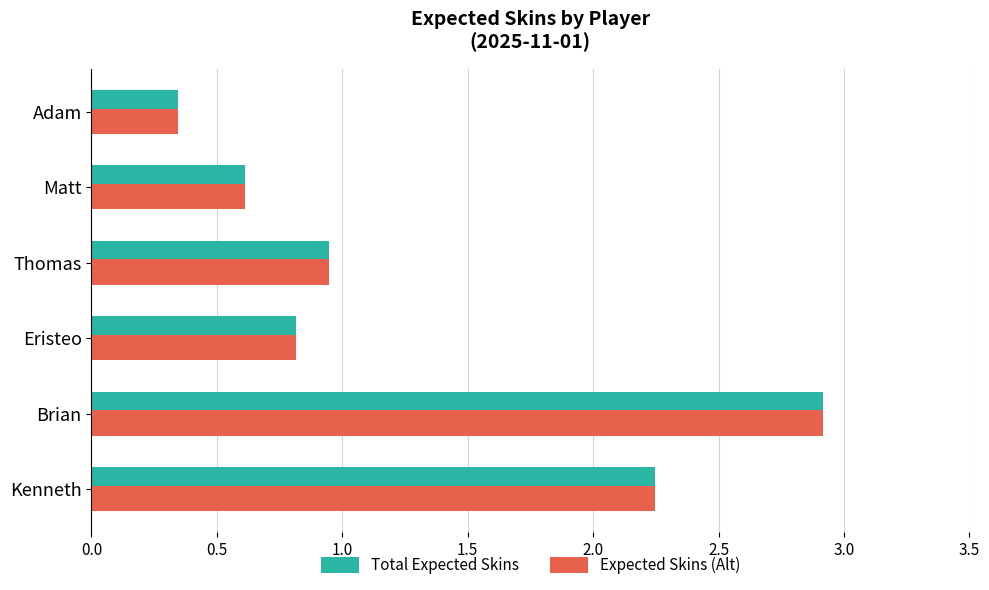

Rank the categories by Total Expected Skins value from lowest to highest.

Adam, Matt, Eristeo, Thomas, Kenneth, Brian